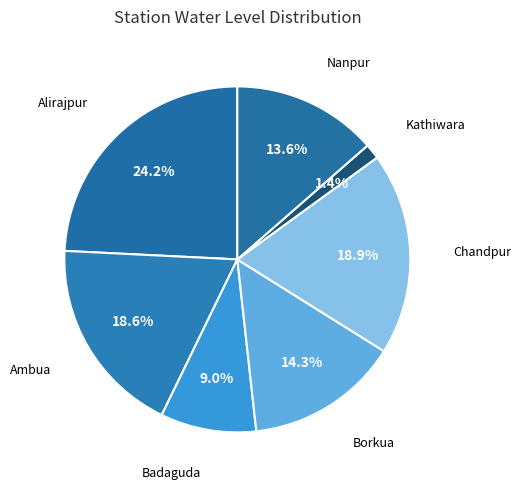

How many segments does this pie chart have?

7